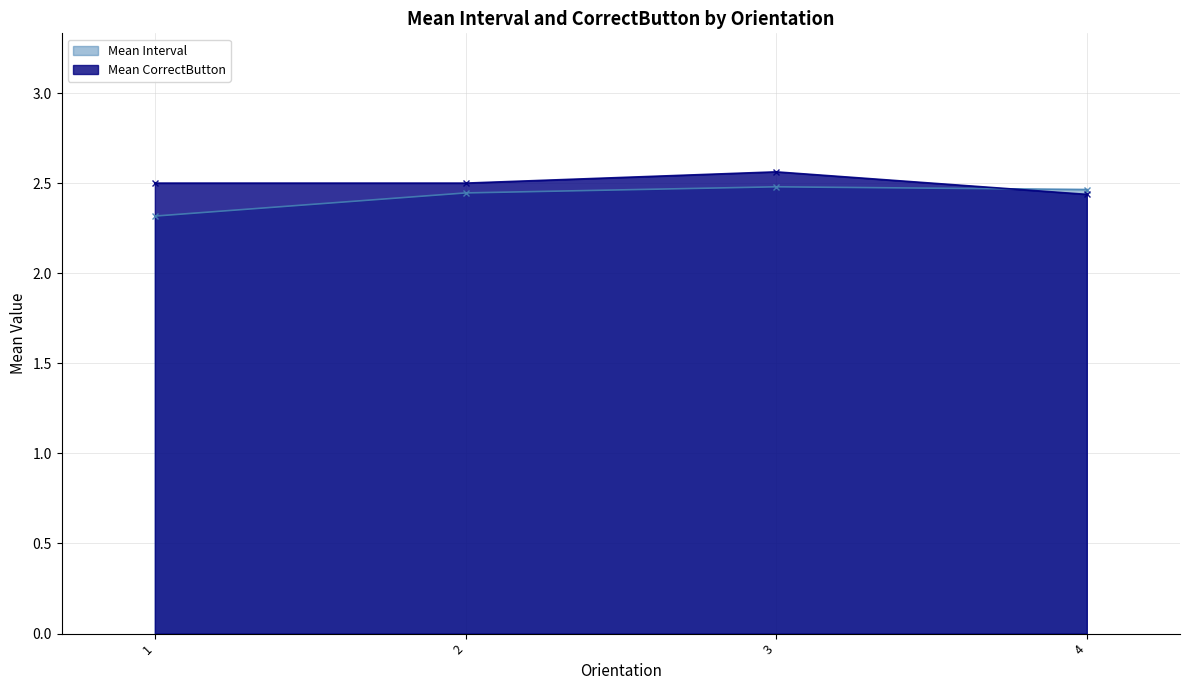

What is the difference between the second highest and minimum values in the Mean Interval series?

0.1